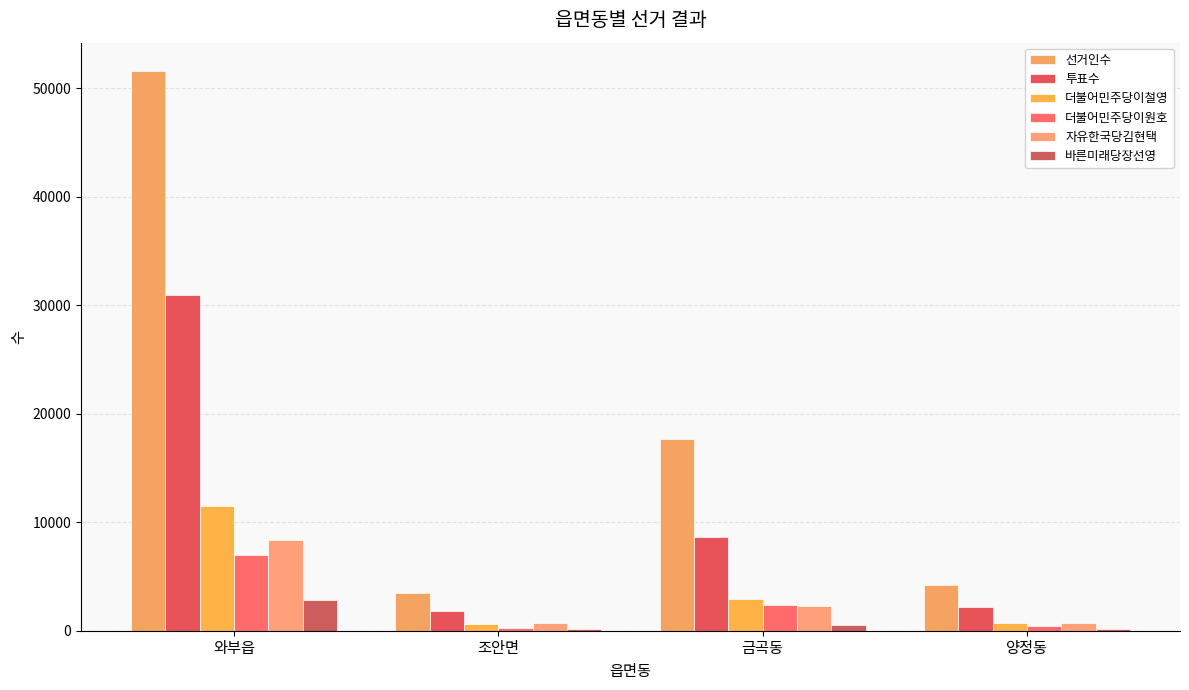

Where is 더불어민주당이철영 nearest to the value 6068?

금곡동